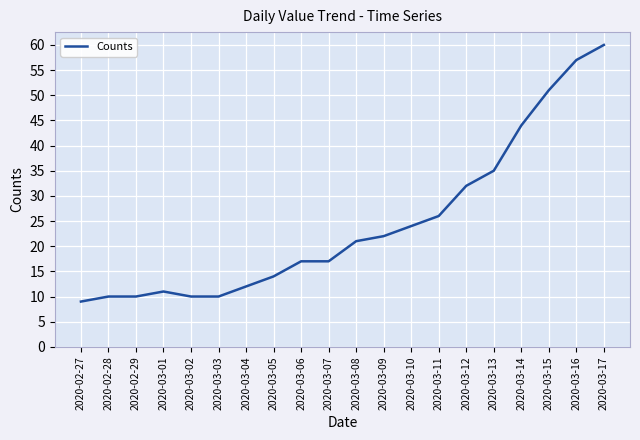

What position from the left is 2020-03-10?

13